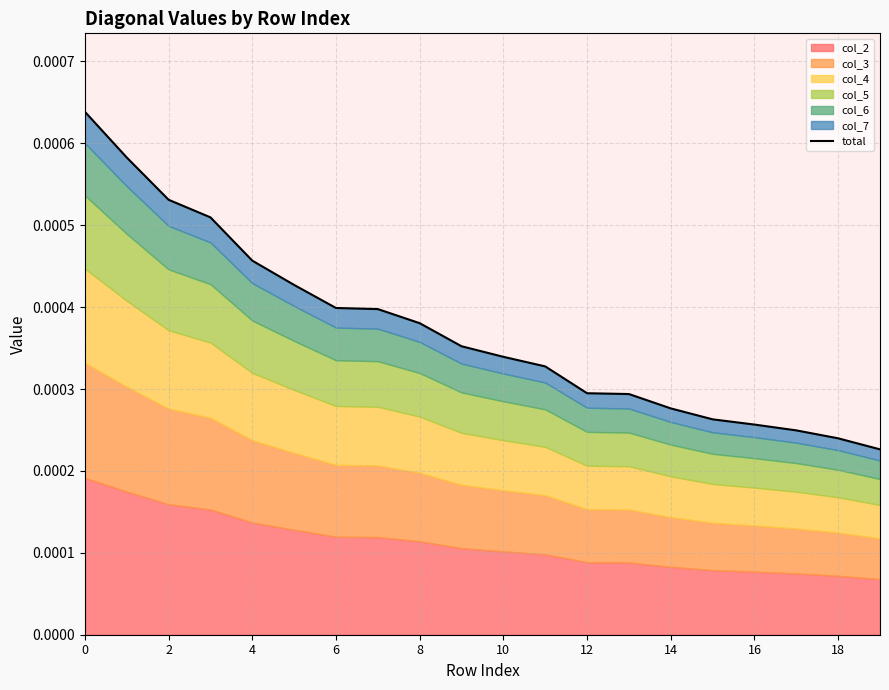

True or false: there are more than 2 points higher than both neighbors.

False